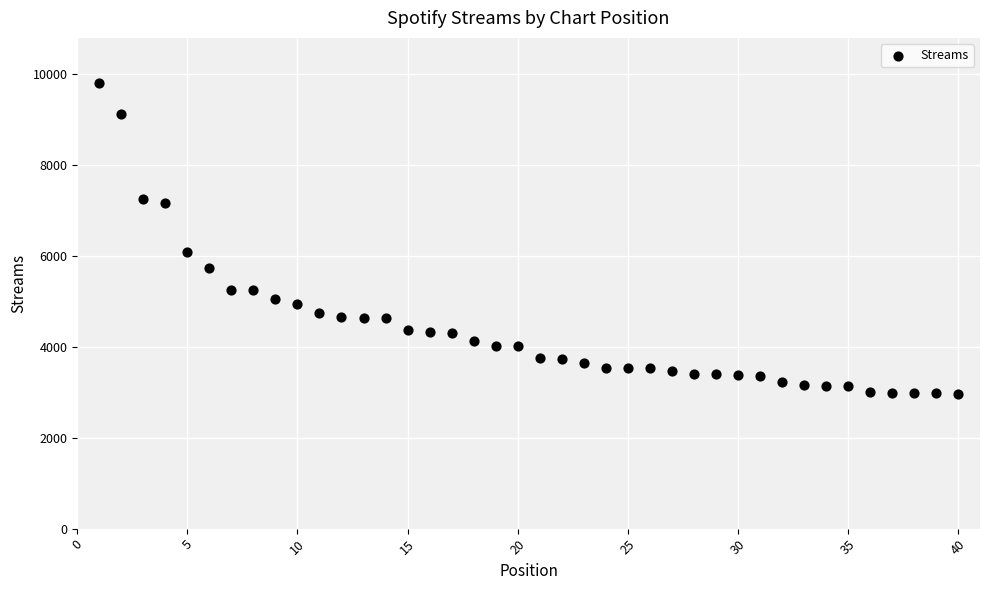

What Y value in the scatter plot is closest to 6396?

6081